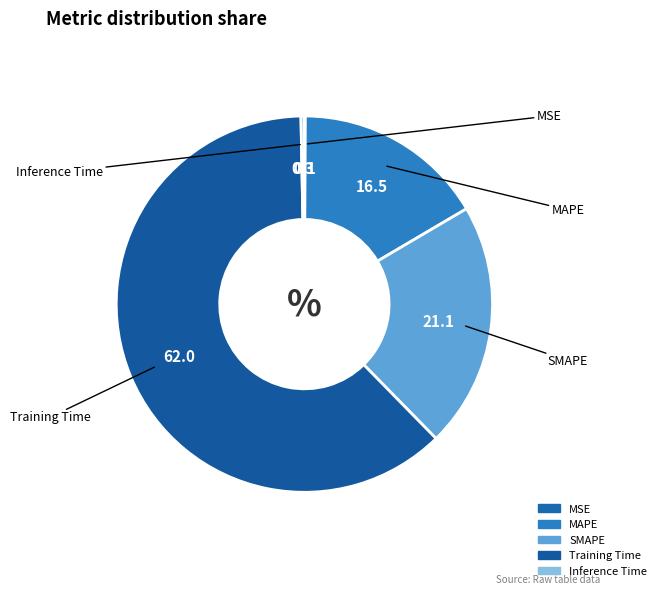

Which slice is the largest?

Training Time